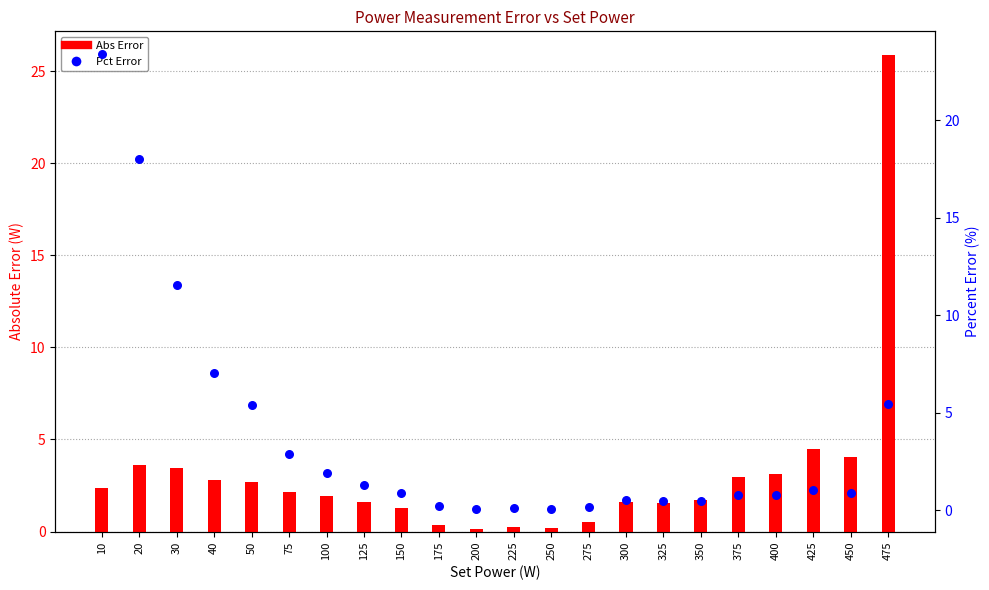

Is the value of Abs Error at 325 greater than the value of Pct Error at 250?

Yes